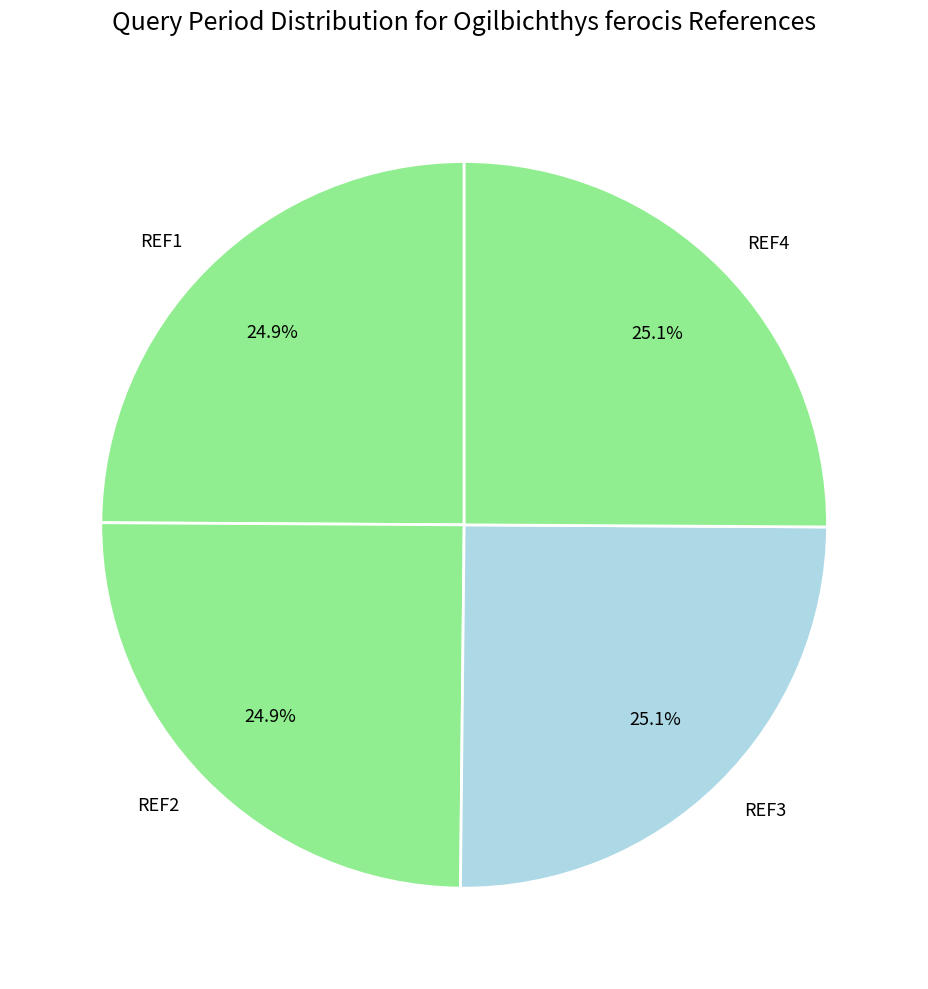

To the nearest percent, what is the average slice percentage?

25%